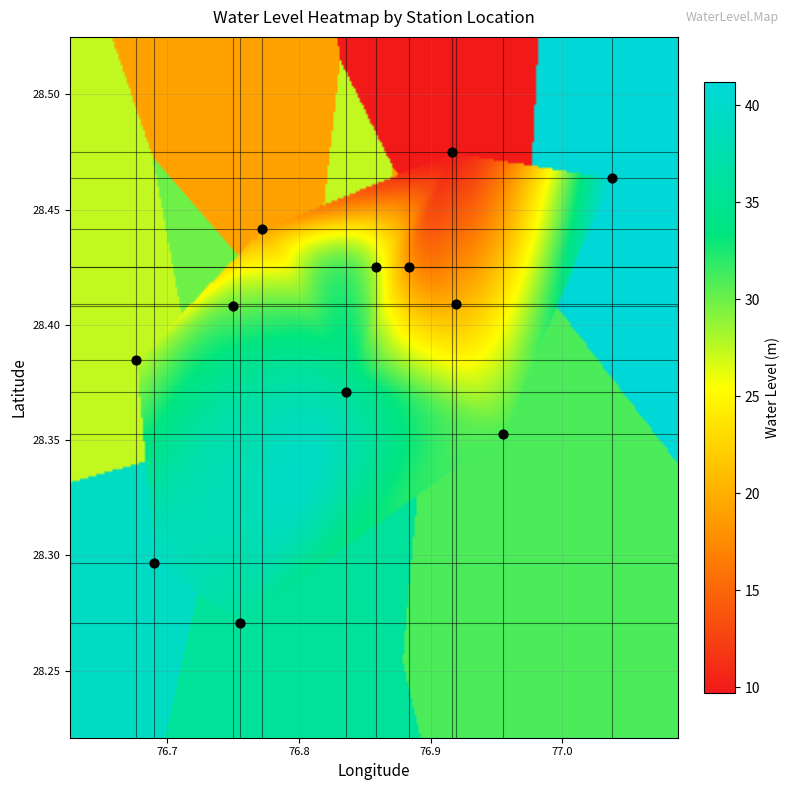

What is the minimum value for water_level?

9.7